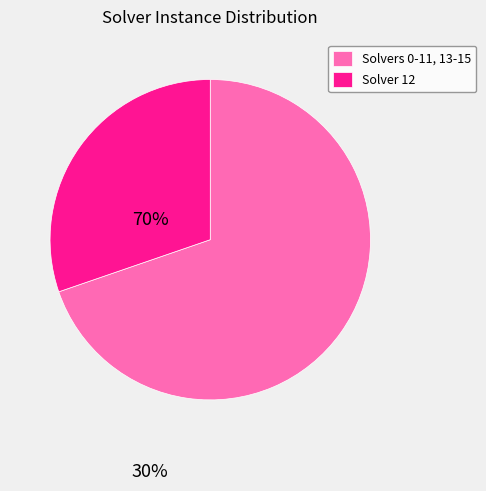

What is the ratio of the value at Solvers 0-11, 13-15 to the value at Solver 12?

2.3